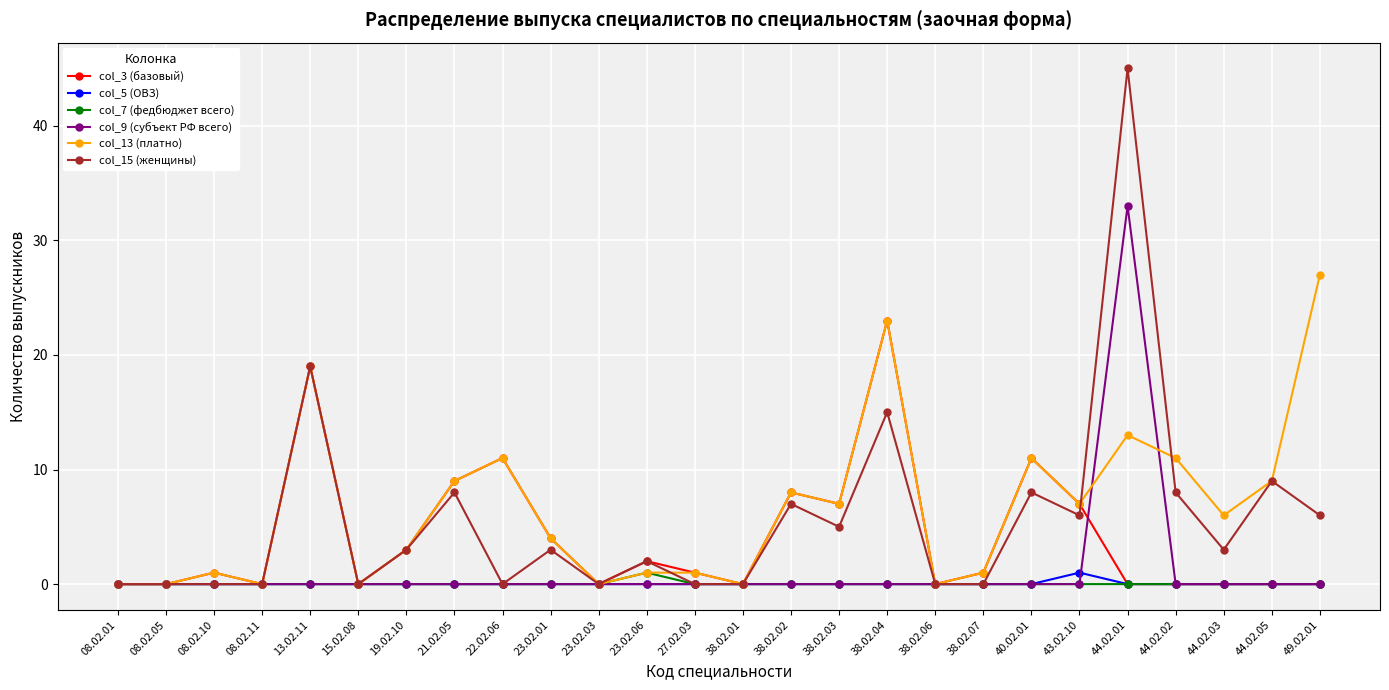

The value of col_9 (субъект РФ всего) at 38.02.07 is -21. True or false?

False